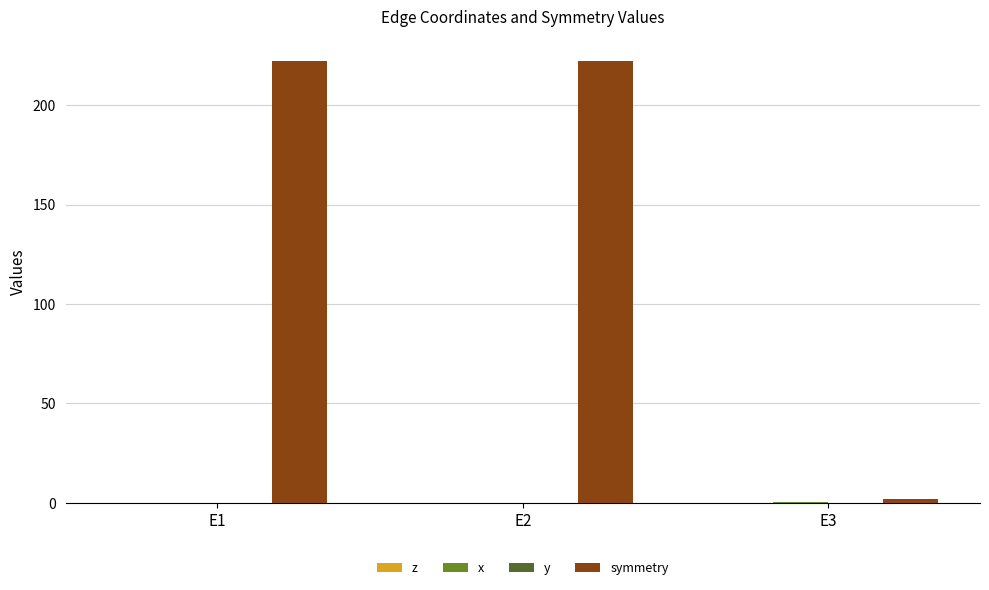

What is the total value across all series at E1?

222.0